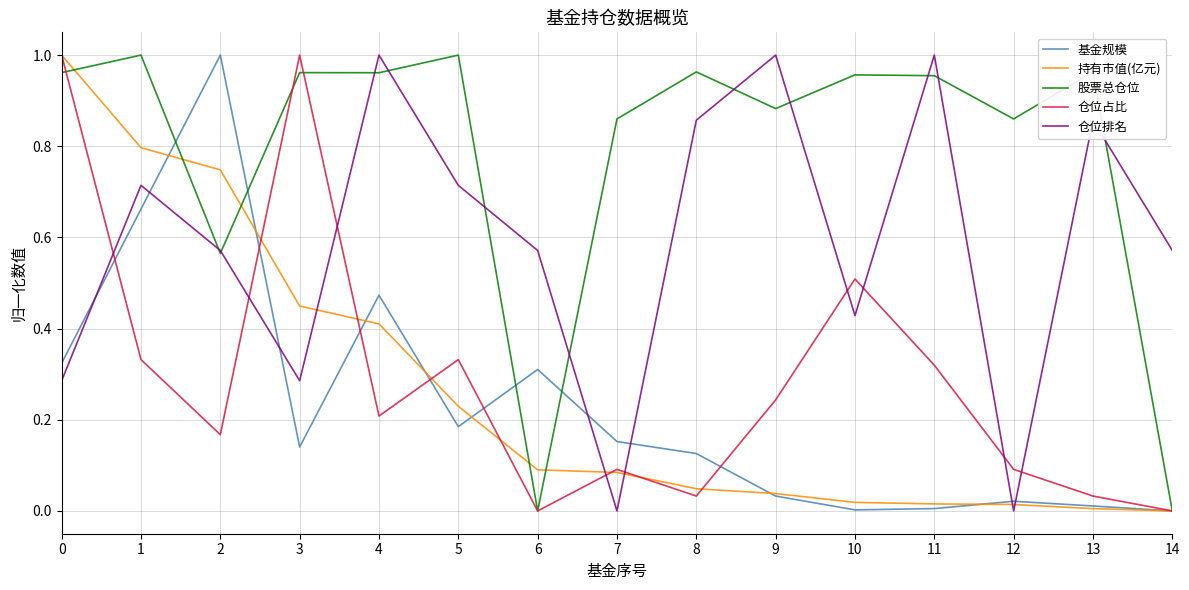

True or false: 仓位排名 and 持有市值(亿元) intersect in this chart.

True